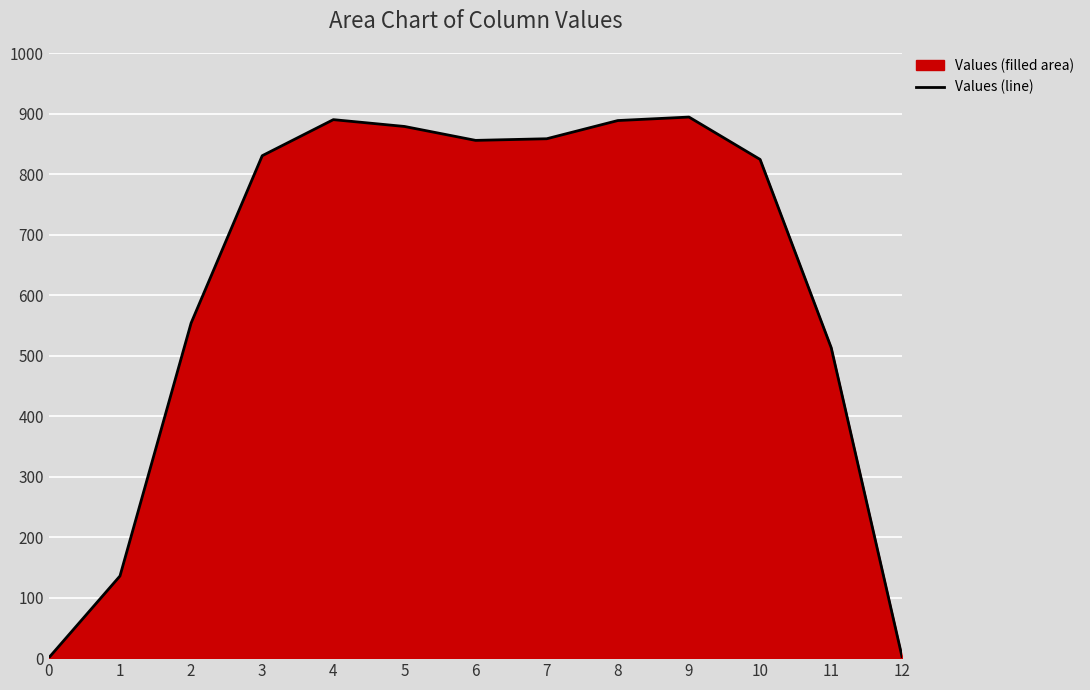

Read the value at 10.

824.1